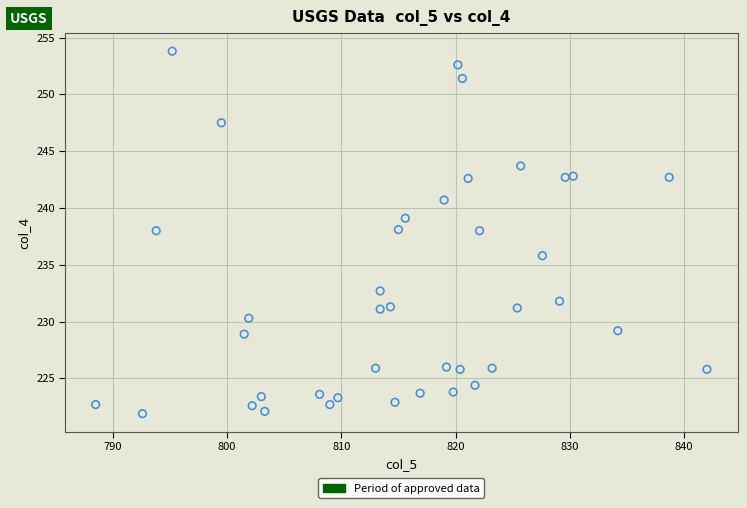

What is the range of X values (max minus min)?

53.5